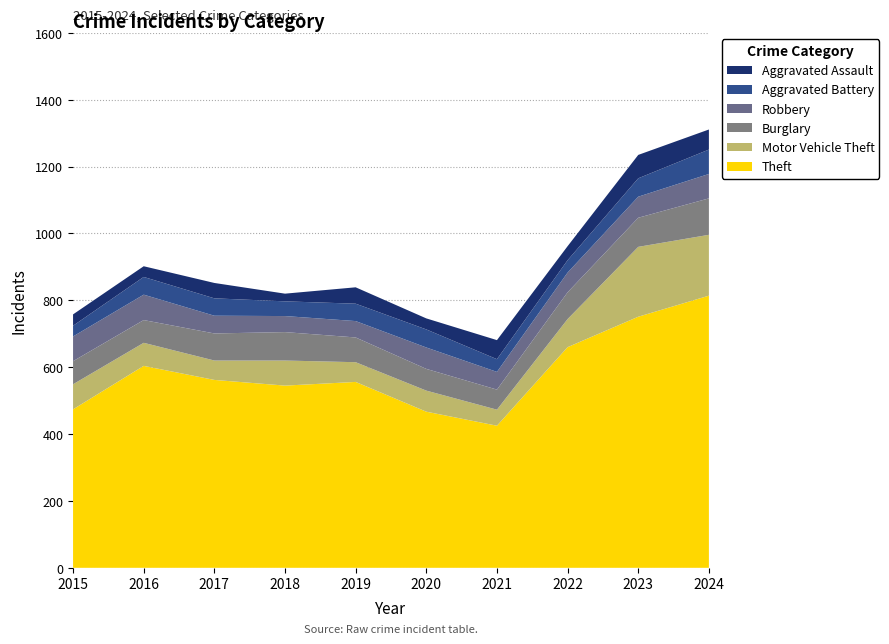

Reading left to right, extract all data points from this chart.

Theft: 2015=474	2016=604	2017=562	2018=545	2019=556	2020=467	2021=425	2022=660	2023=751	2024=814
Motor Vehicle Theft: 2015=75	2016=69	2017=58	2018=75	2019=59	2020=63	2021=48	2022=84	2023=209	2024=182
Burglary: 2015=69	2016=68	2017=81	2018=85	2019=74	2020=65	2021=60	2022=80	2023=87	2024=109
Robbery: 2015=74	2016=76	2017=53	2018=48	2019=49	2020=64	2021=53	2022=59	2023=63	2024=73
Aggravated Battery: 2015=32	2016=53	2017=52	2018=44	2019=52	2020=54	2021=38	2022=37	2023=55	2024=73
Aggravated Assault: 2015=34	2016=32	2017=46	2018=23	2019=49	2020=33	2021=57	2022=42	2023=70	2024=60